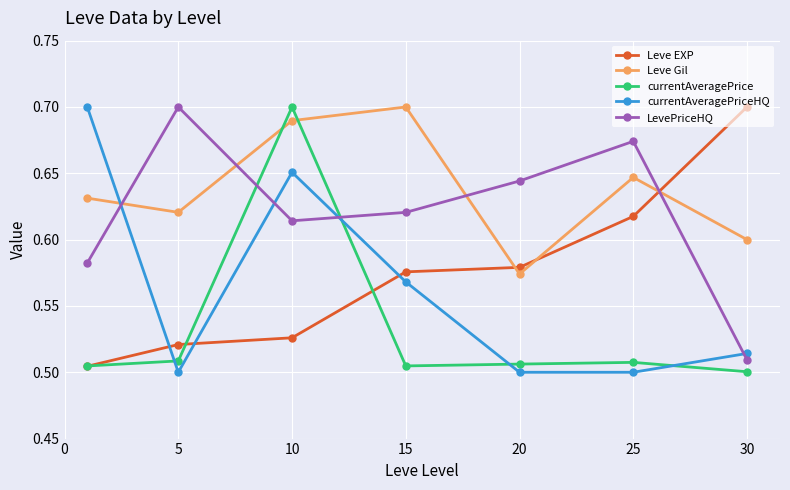

Which series has the largest total across all categories?

Leve Gil